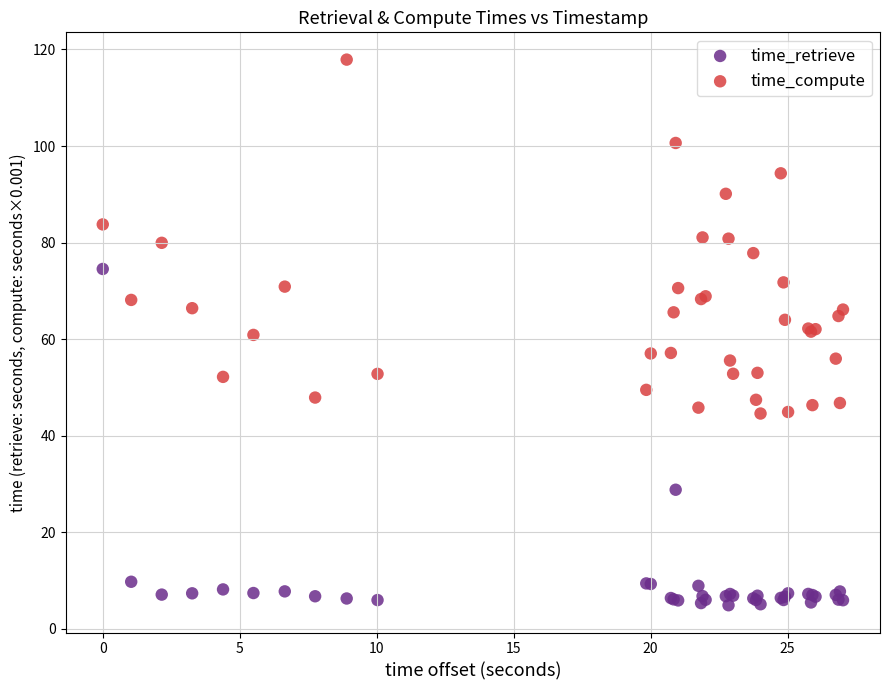

Which series reaches the minimum Y coordinate?

time_retrieve